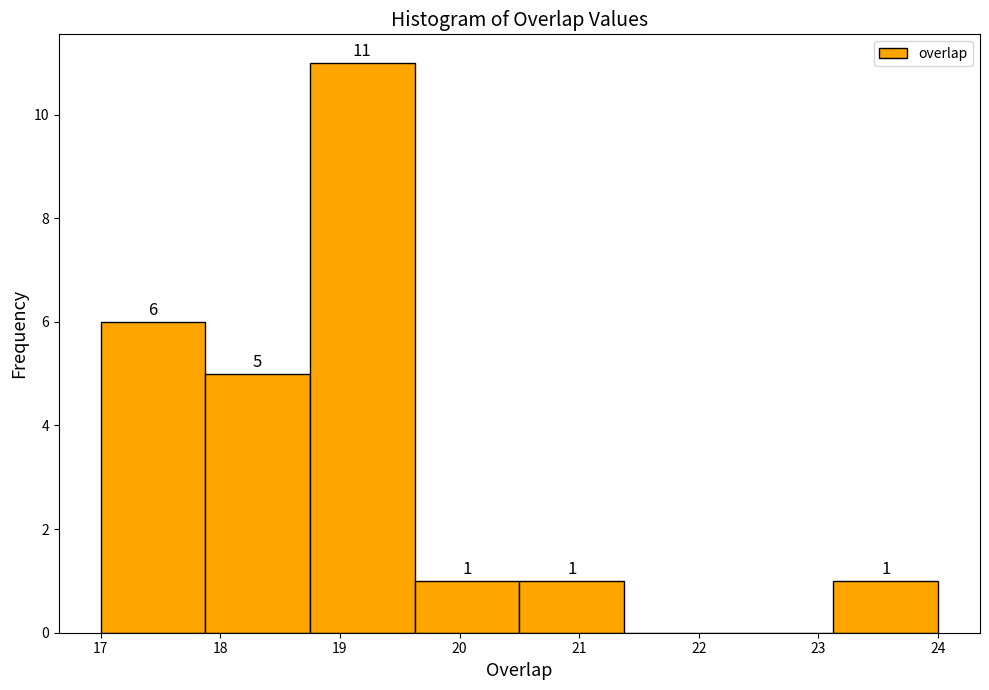

Which range on the x-axis has the tallest bar?

18.8 to 19.6